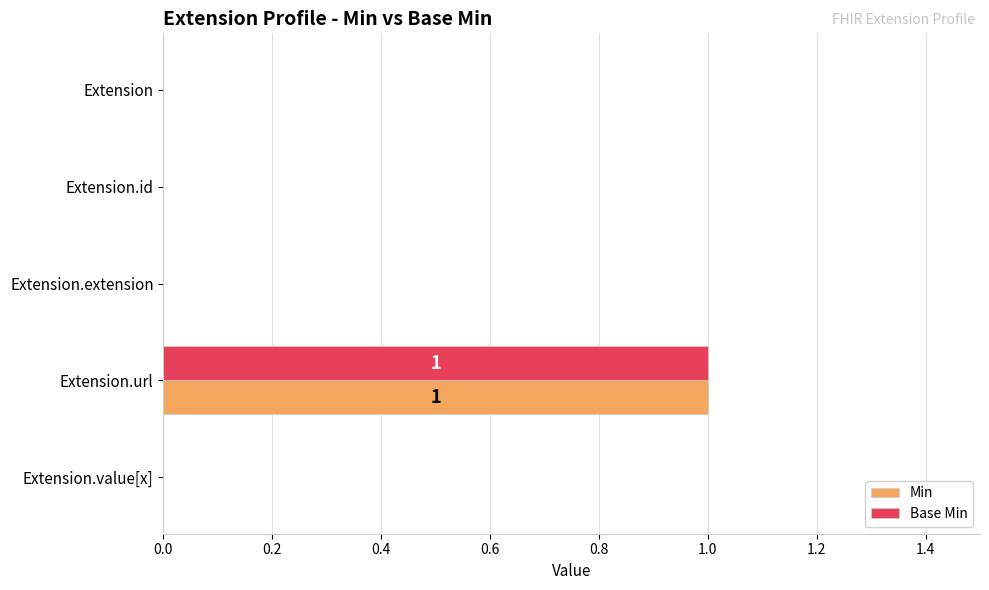

Is it true that Min equals 1 at Extension.value[x]?

False